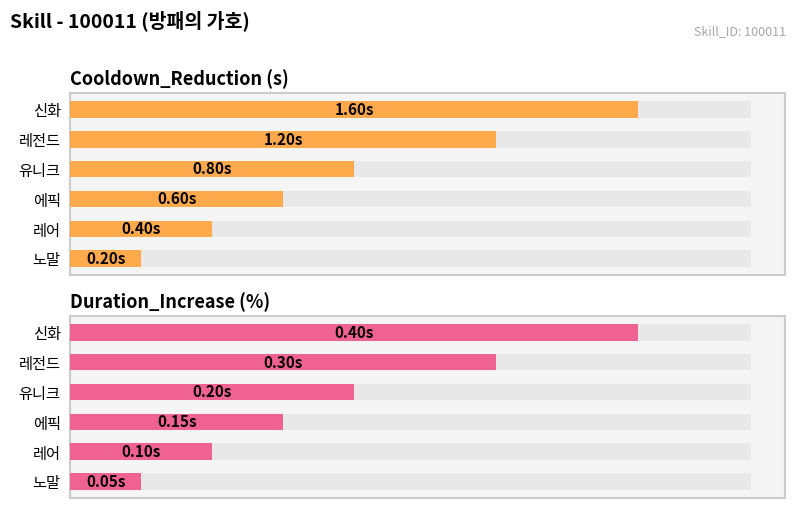

Reading left to right, extract all data points from this chart.

Cooldown_Reduction (s): 0.2	0.4	0.6	0.8	1.2	1.6
Duration_Increase (%): 0.1	0.1	0.1	0.2	0.3	0.4